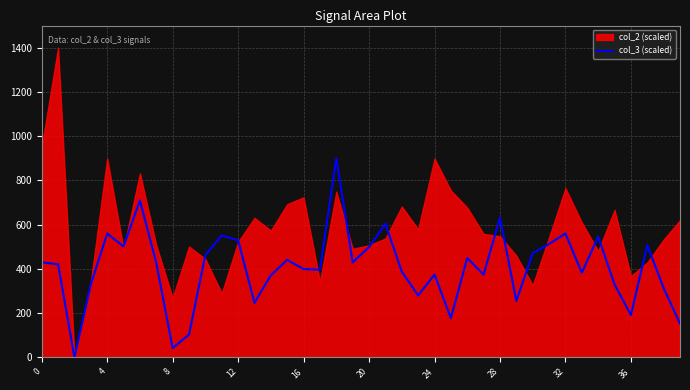

The value at 29 is 67.2. True or false?

False